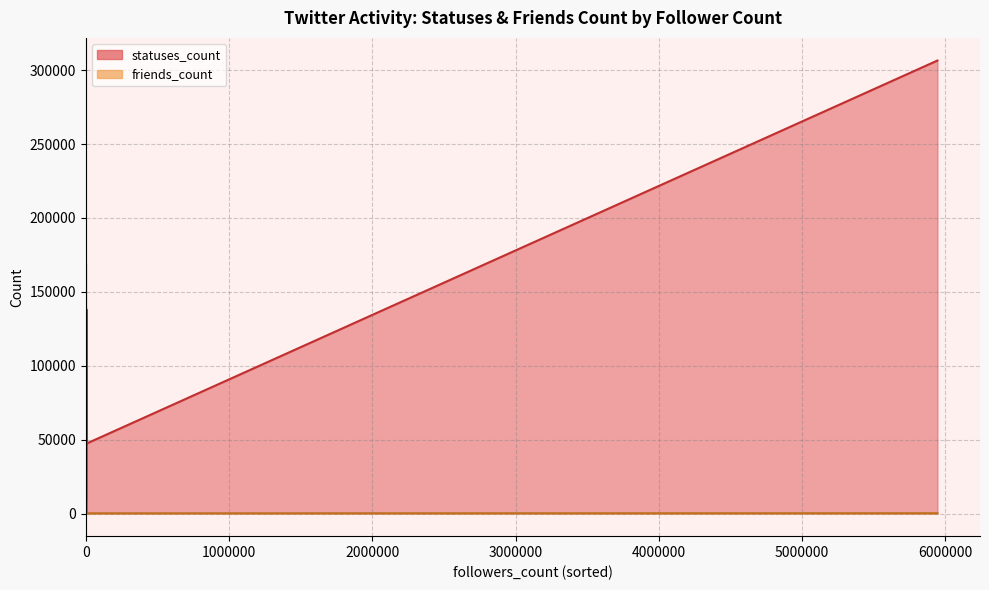

How many lines are shown in the chart?

2